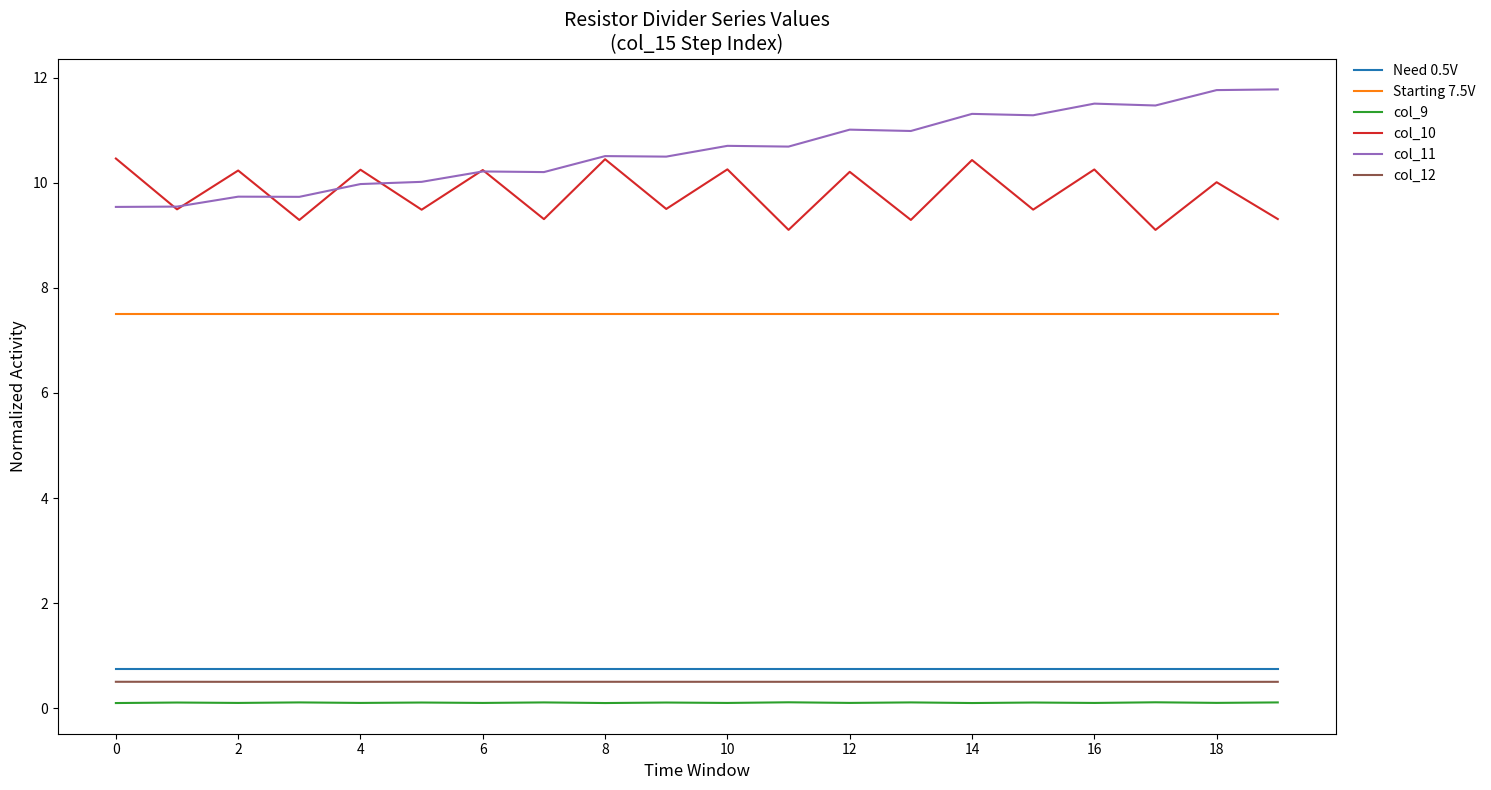

What is the maximum value for col_11?

11.8